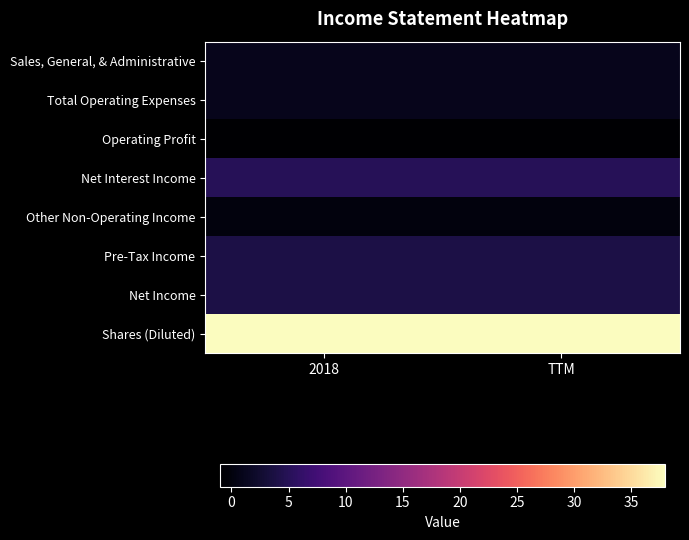

How many categories are shown in the chart?

2